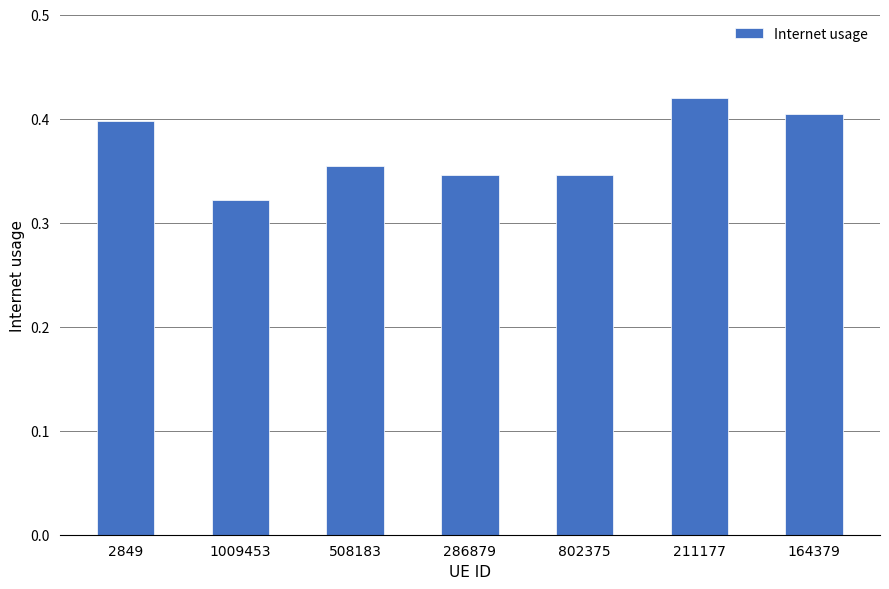

What is the label of the 2nd bar from the left?

1009453